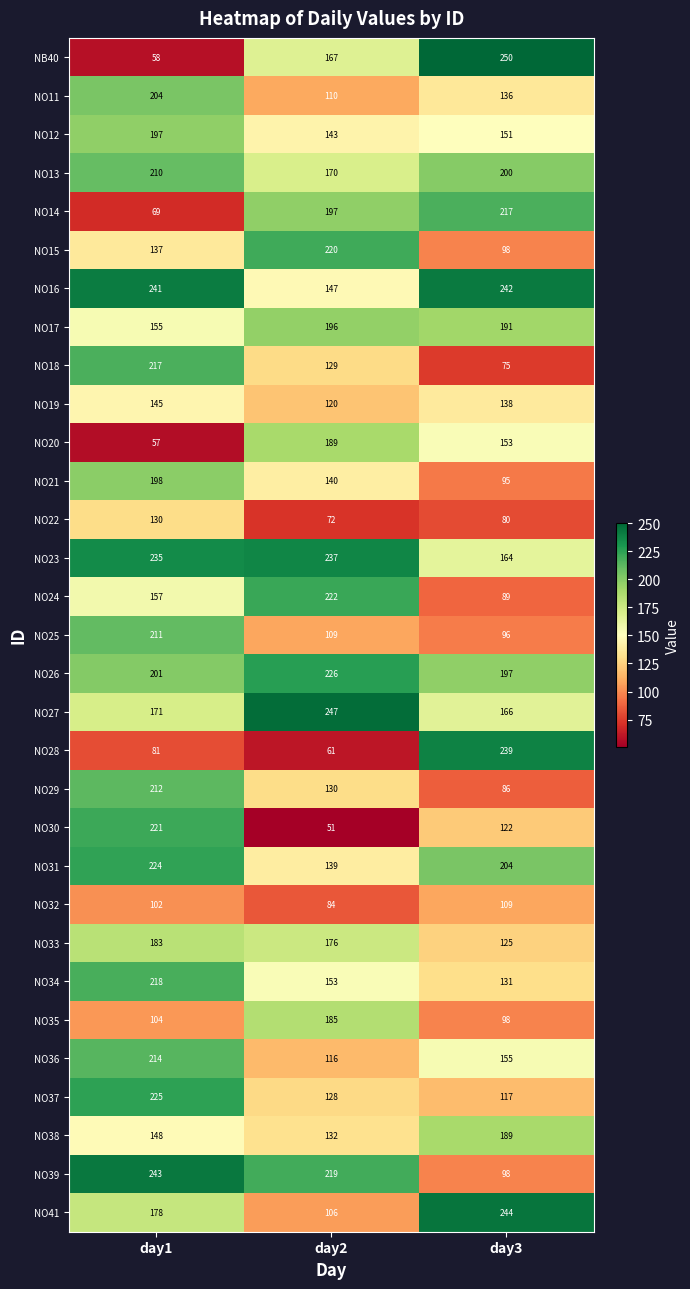

What is the sum of the NO37 values at day2 and day1?

353